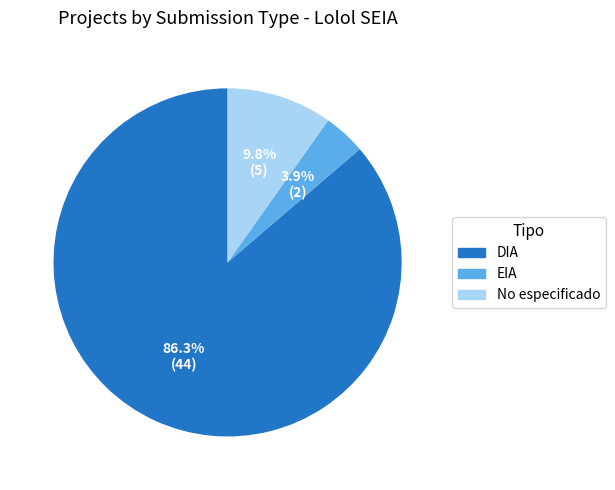

Is there any slice that represents more than half of the pie?

Yes